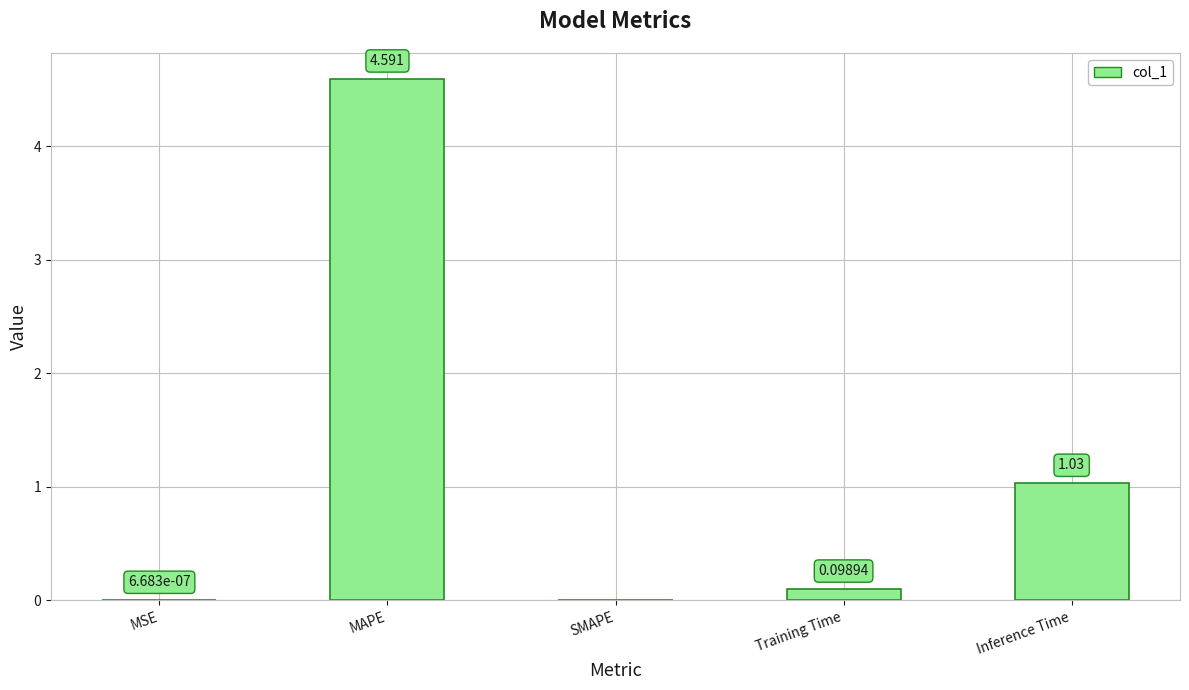

Are the bars horizontal?

No